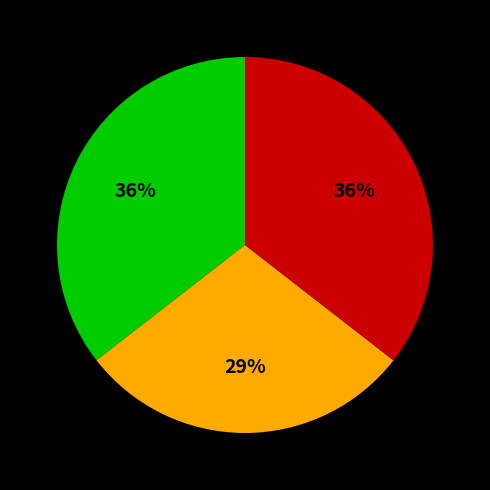

Does any single category account for the majority?

No